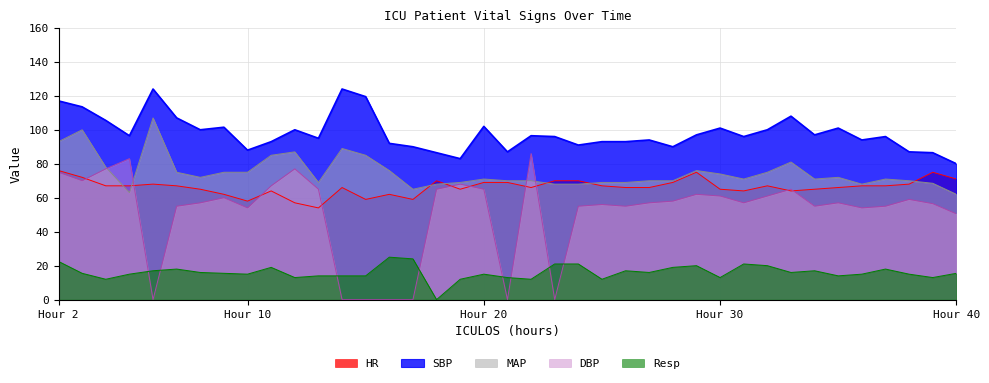

What is the average value of the SBP series?

98.0